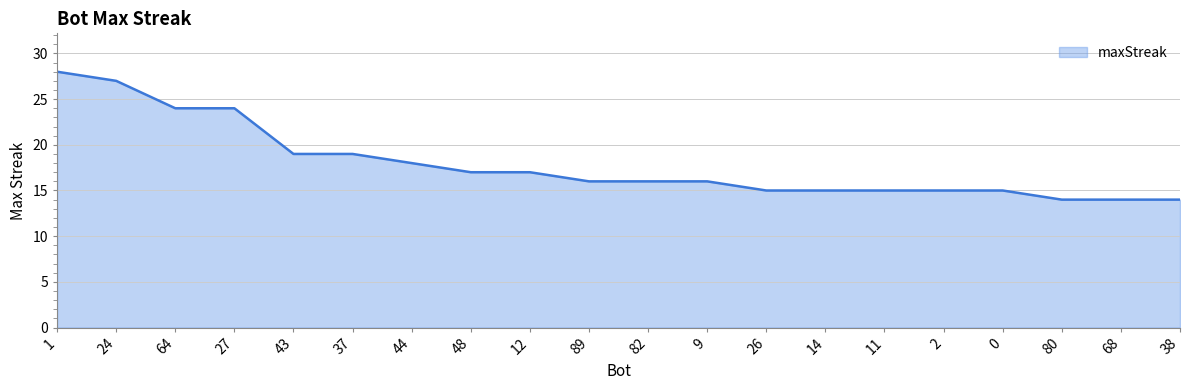

What is the minimum value shown in the chart?

14